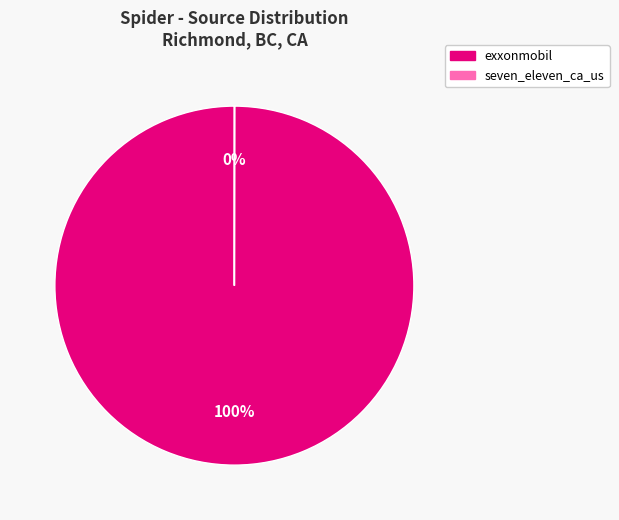

Which slice represents more than half of the pie?

exxonmobil